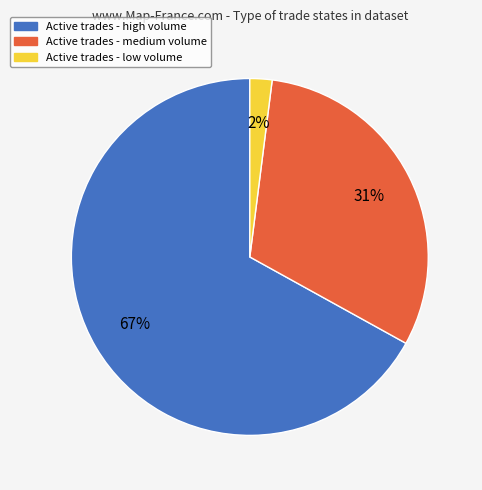

Is there any slice that represents more than half of the pie?

Yes